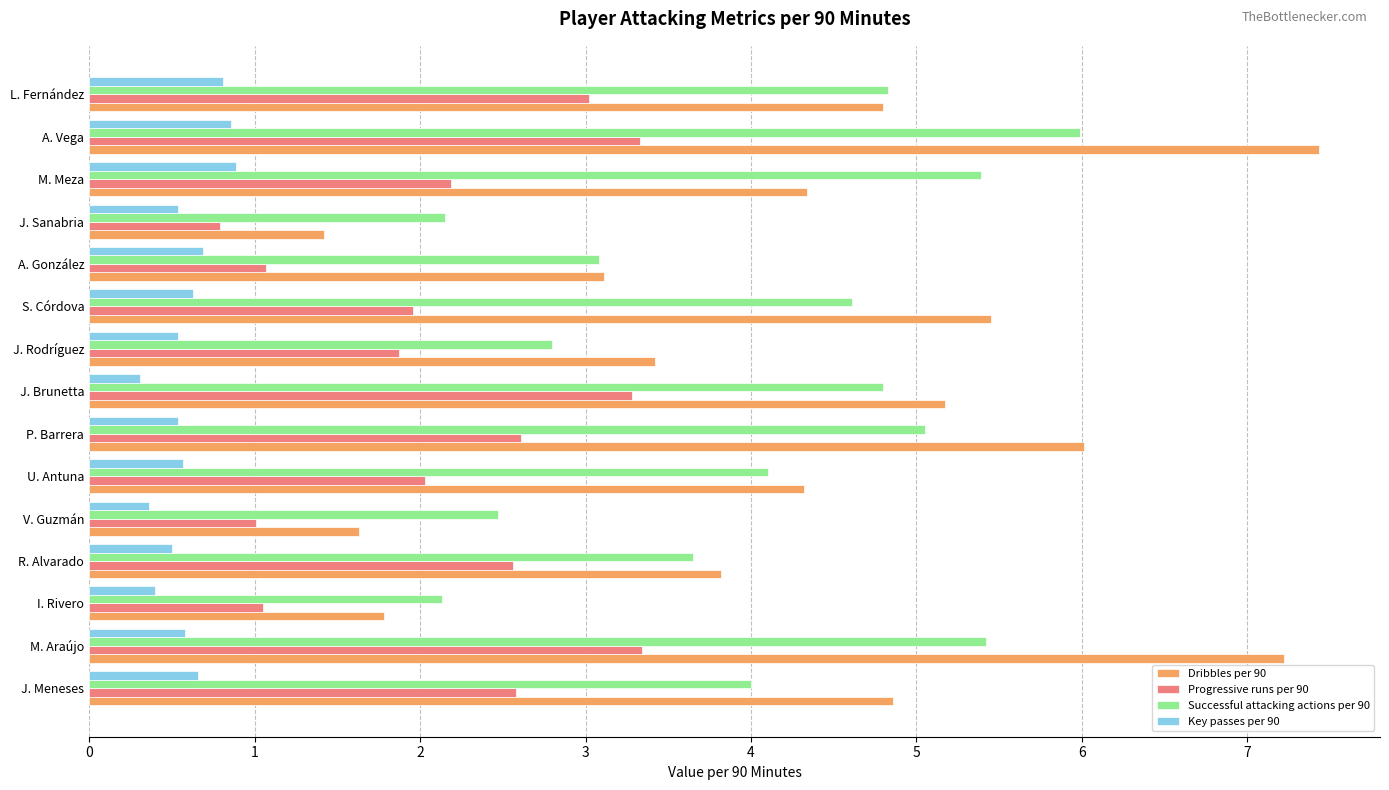

What is the spread (max minus min) of values at S. Córdova?

4.8